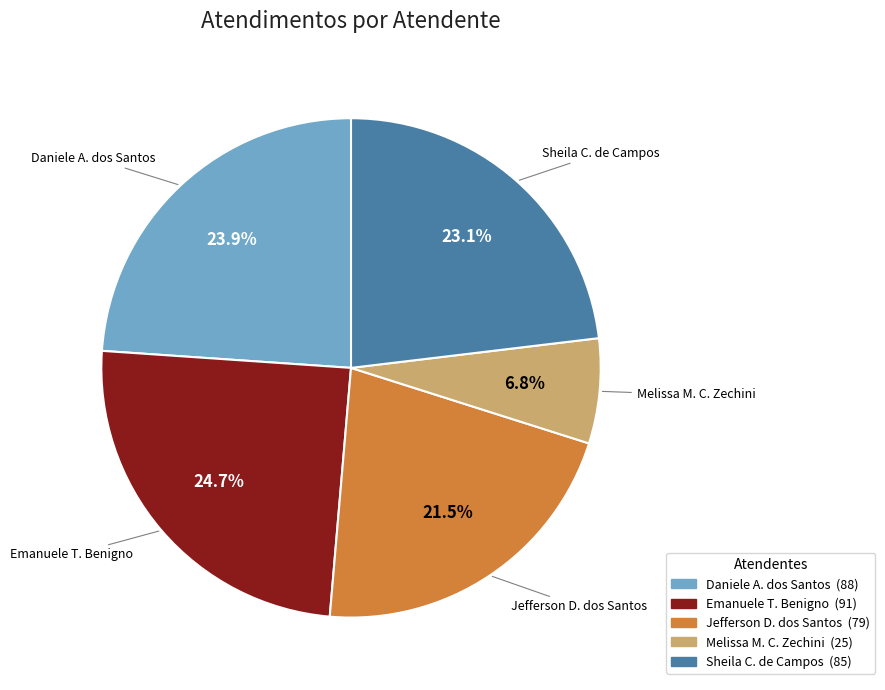

How many segments does this pie chart have?

5